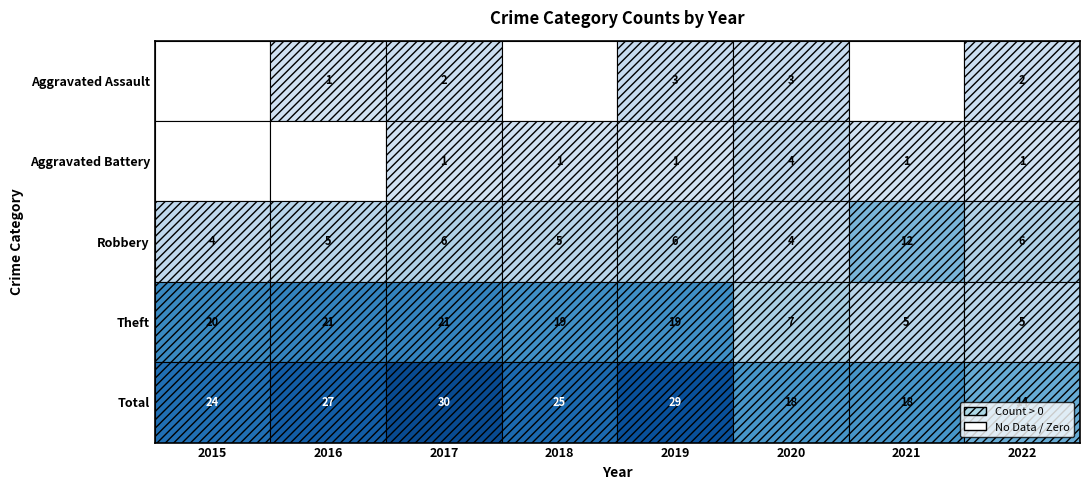

What is the approximate value of Theft at 2020, to the nearest 5?

5